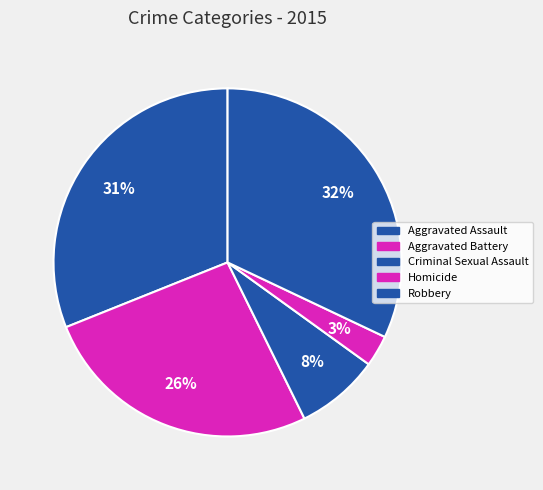

What percentage do Homicide and Robbery together represent?

35.0%